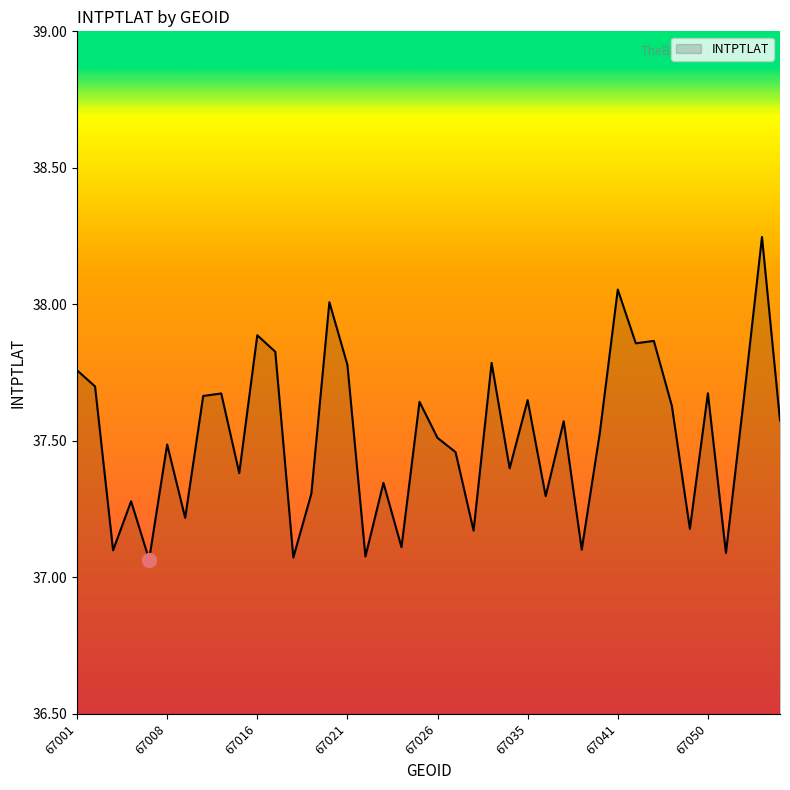

True or false: the data has more than 0 interior local peaks.

True